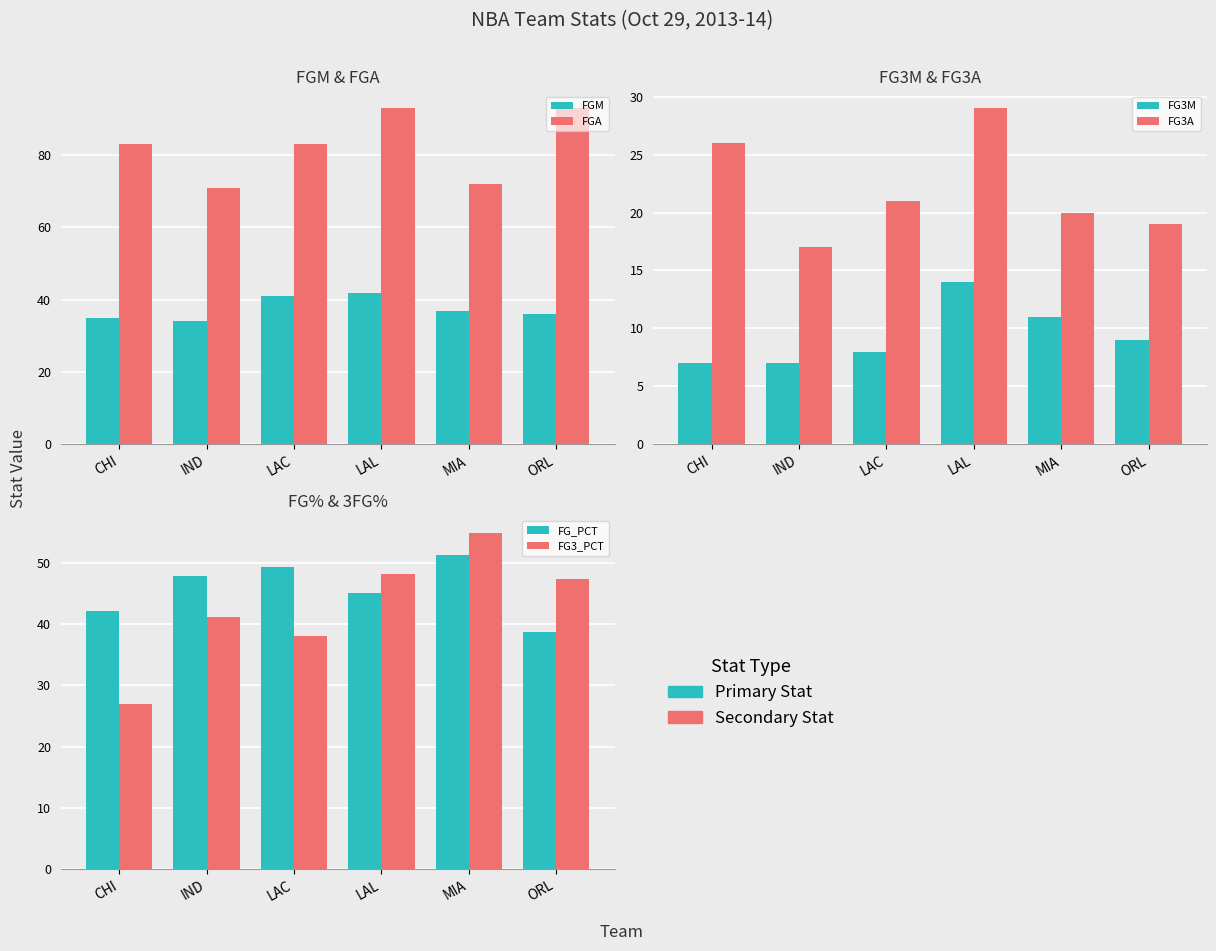

The FG3_PCT series shows 12.1 at IND. True or false?

False